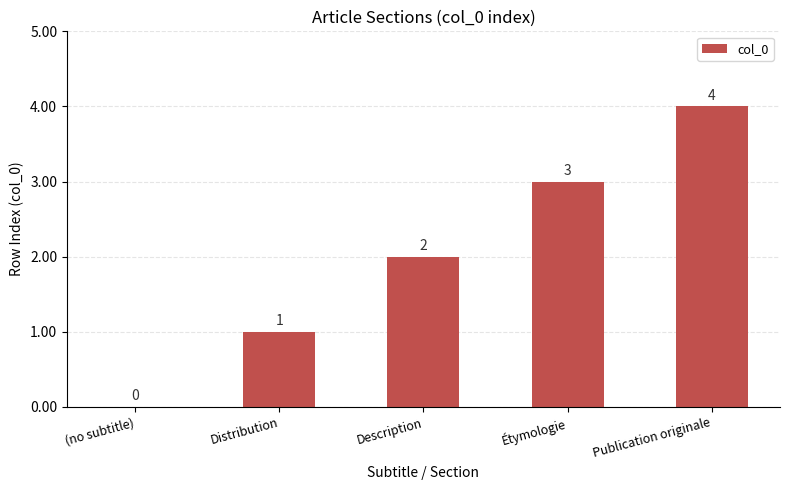

What is the sum of the values at Distribution and Publication originale?

5